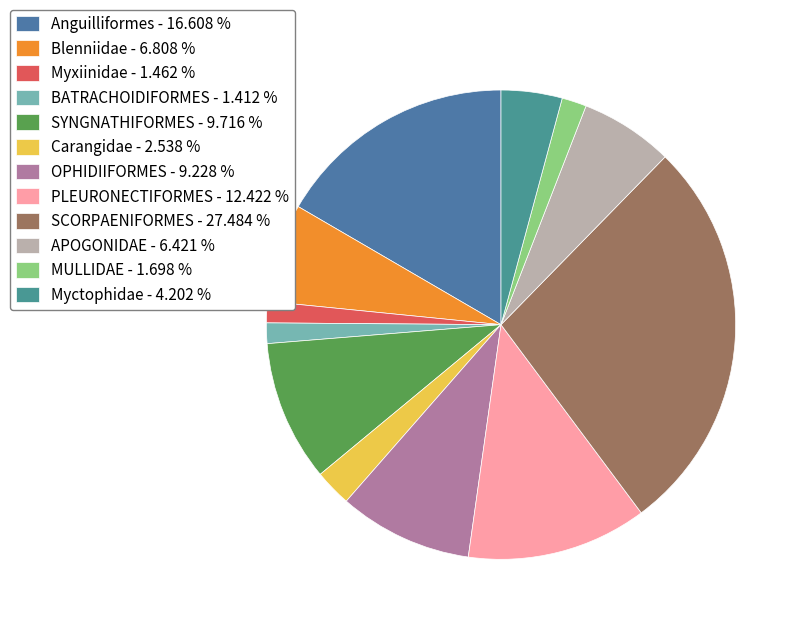

Rank the categories by value from lowest to highest.

BATRACHOIDIFORMES, Myxiinidae, MULLIDAE, Carangidae, Myctophidae, APOGONIDAE, Blenniidae, OPHIDIIFORMES, SYNGNATHIFORMES, PLEURONECTIFORMES, Anguilliformes, SCORPAENIFORMES